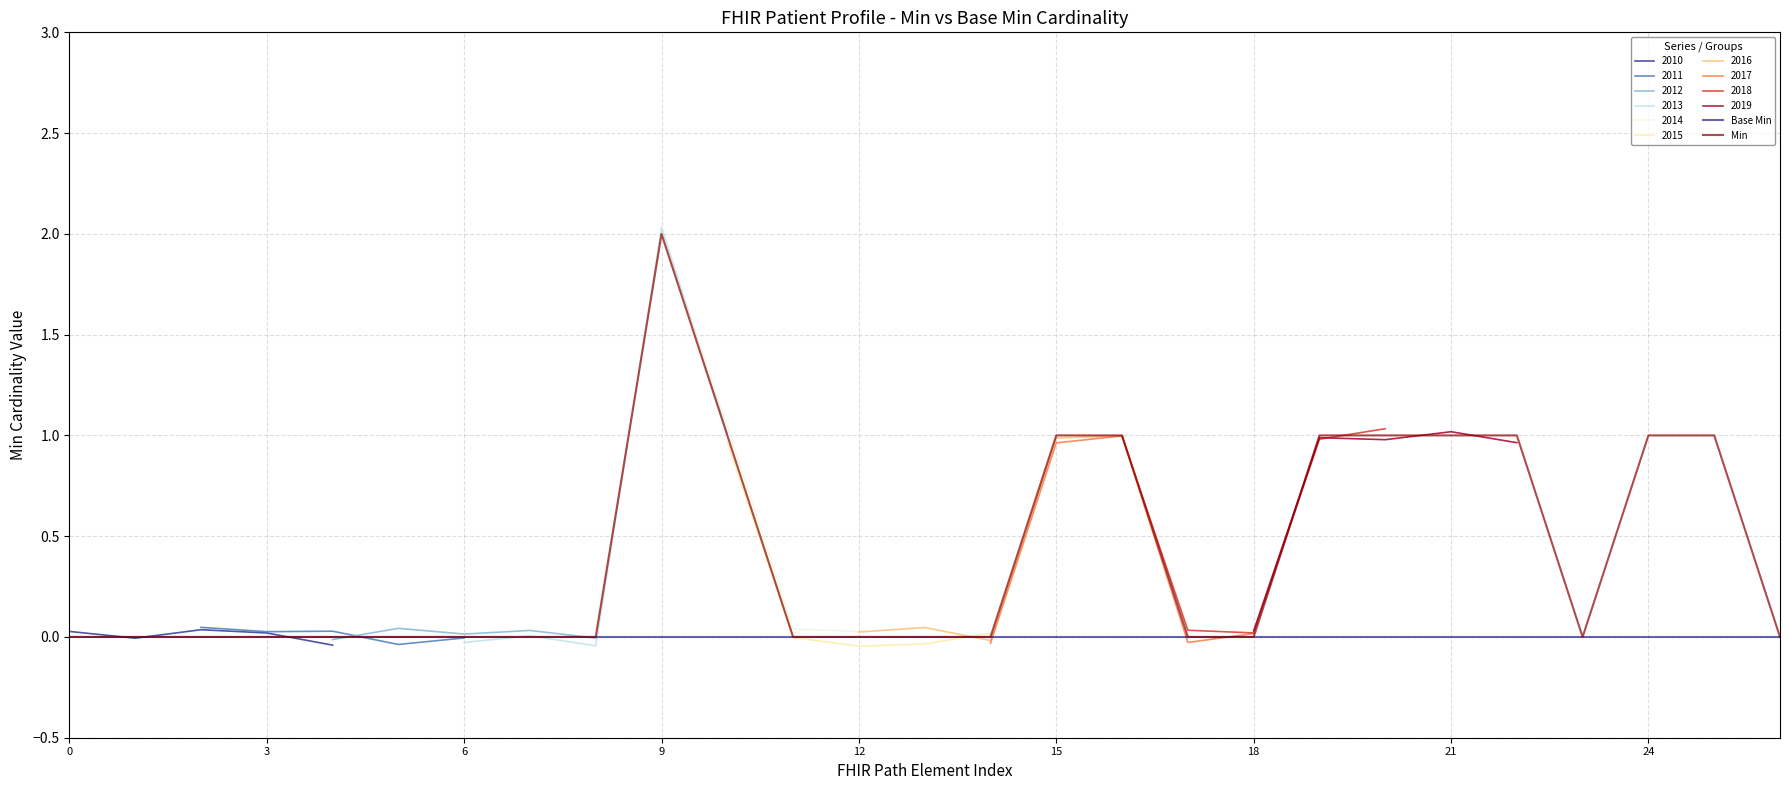

Does the chart display data point markers on the line(s)?

No